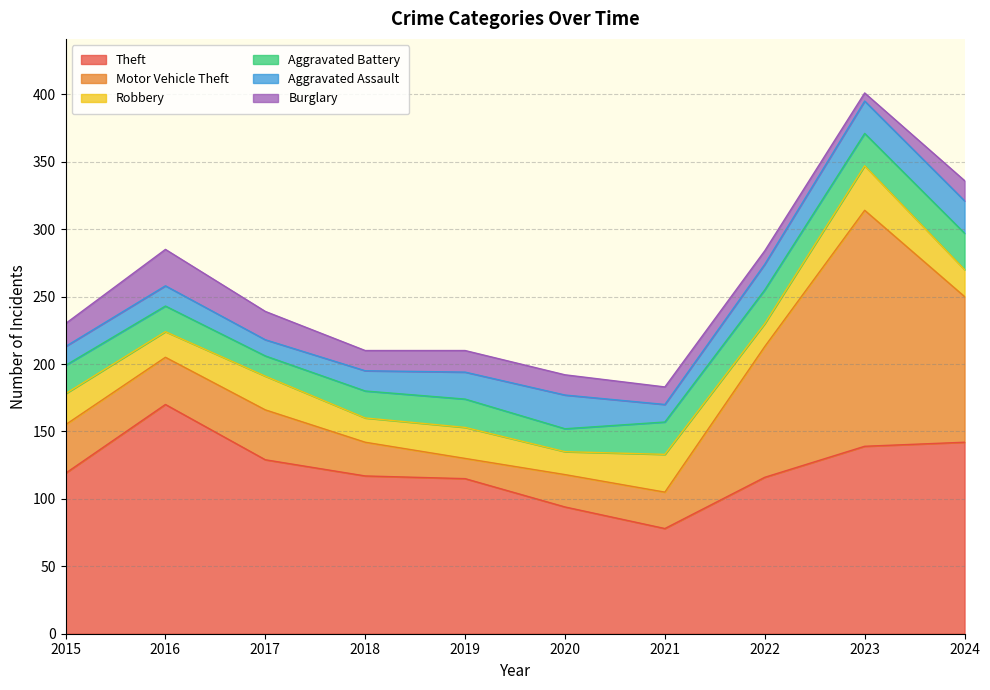

After their last crossing, which series has the higher values: Aggravated Battery or Robbery?

Aggravated Battery